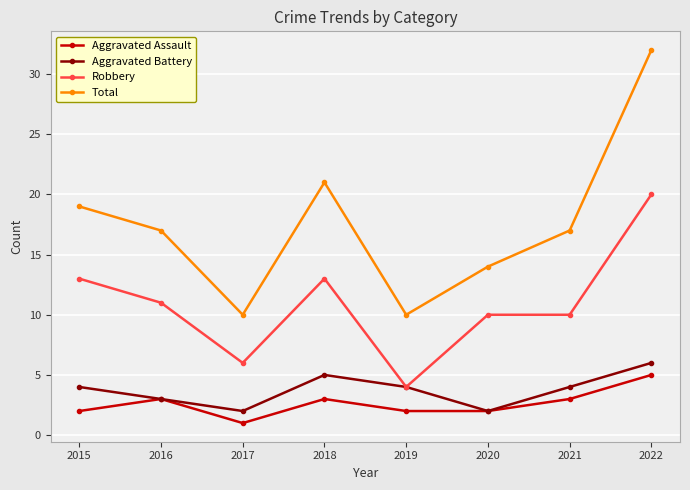

How many Aggravated Assault values are between 2 and 3?

6